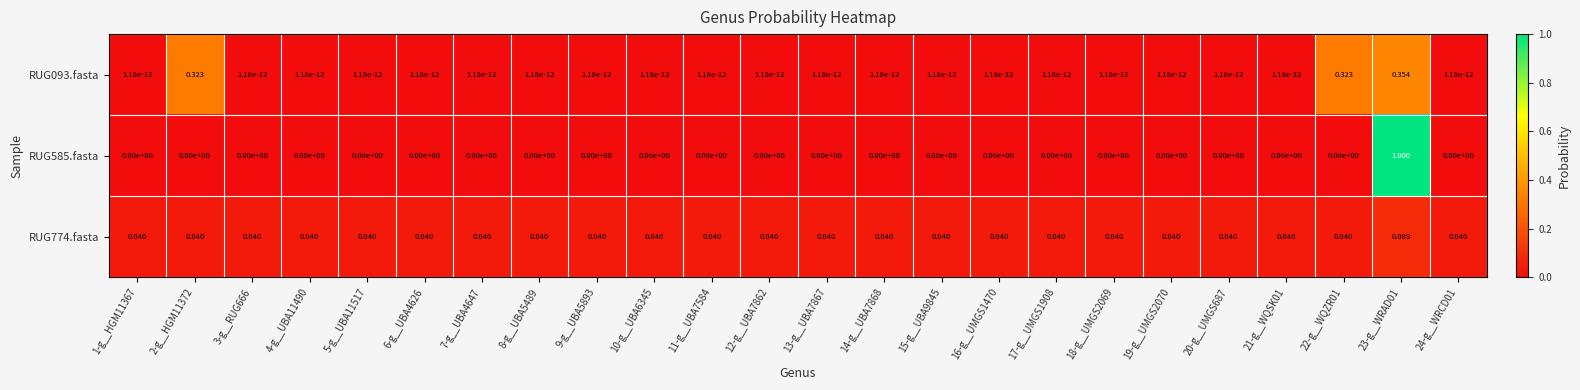

Is the value of RUG585.fasta at 24-g__WRCD01 greater than the value of RUG774.fasta at 17-g__UMGS1908?

No